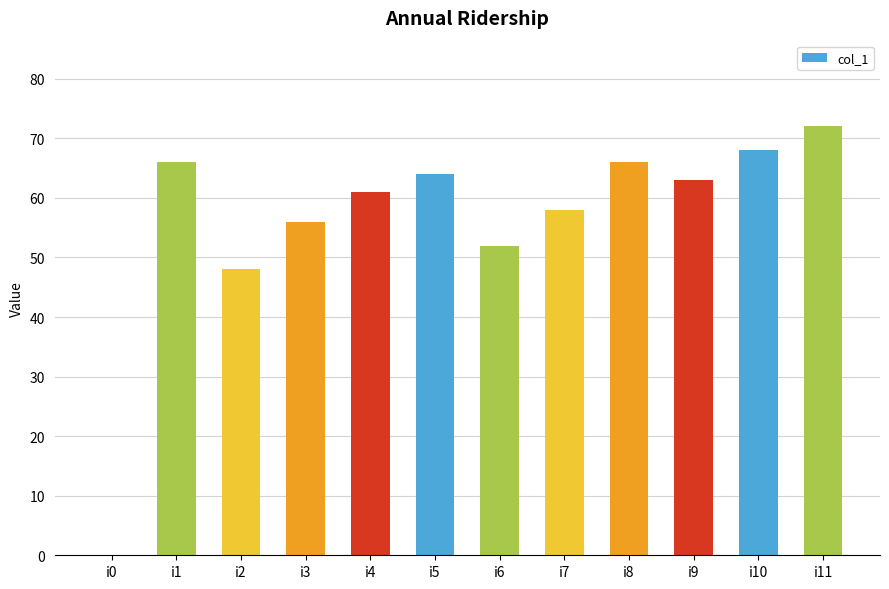

Where is the data nearest to the value 36?

i2